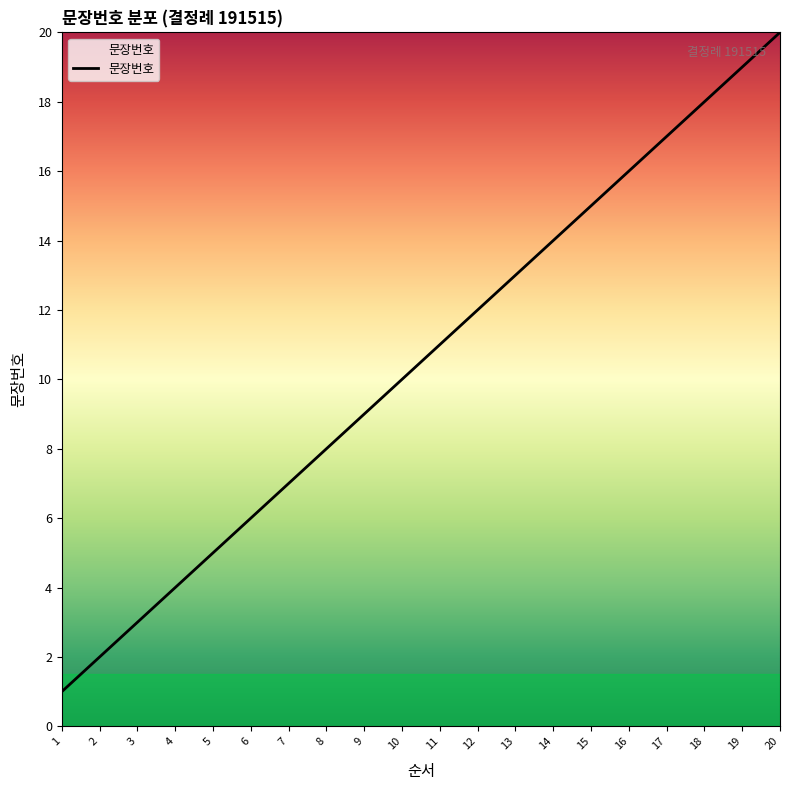

The value at 3 is 1. True or false?

False